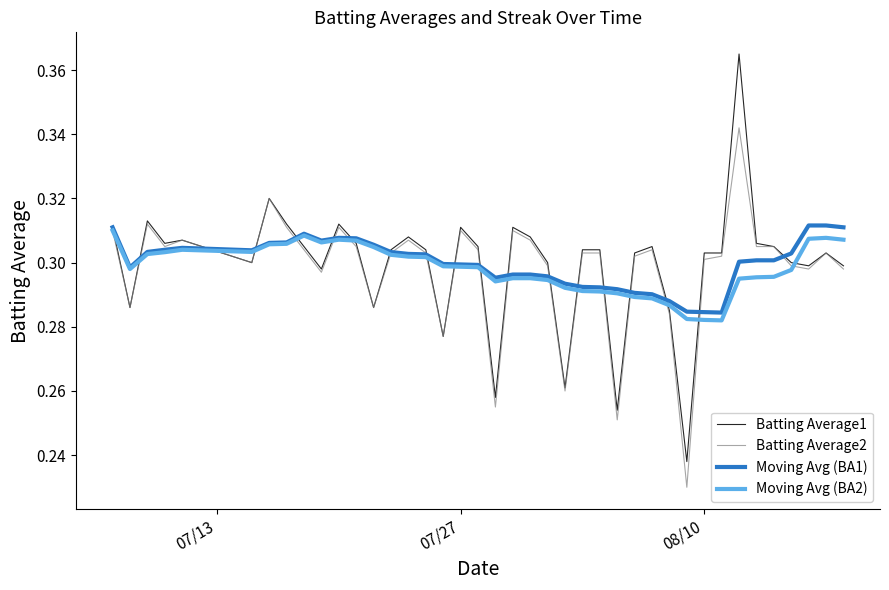

Which series has the largest range (max minus min)?

Batting Average1